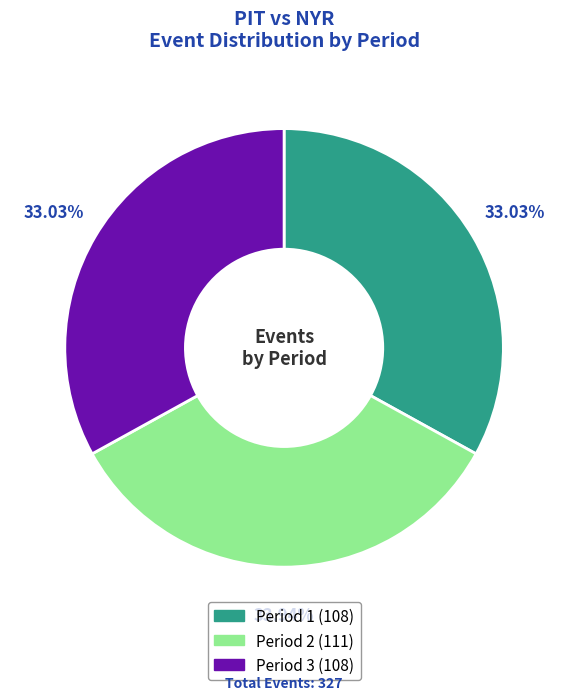

Is Period 3 the majority of the pie?

No